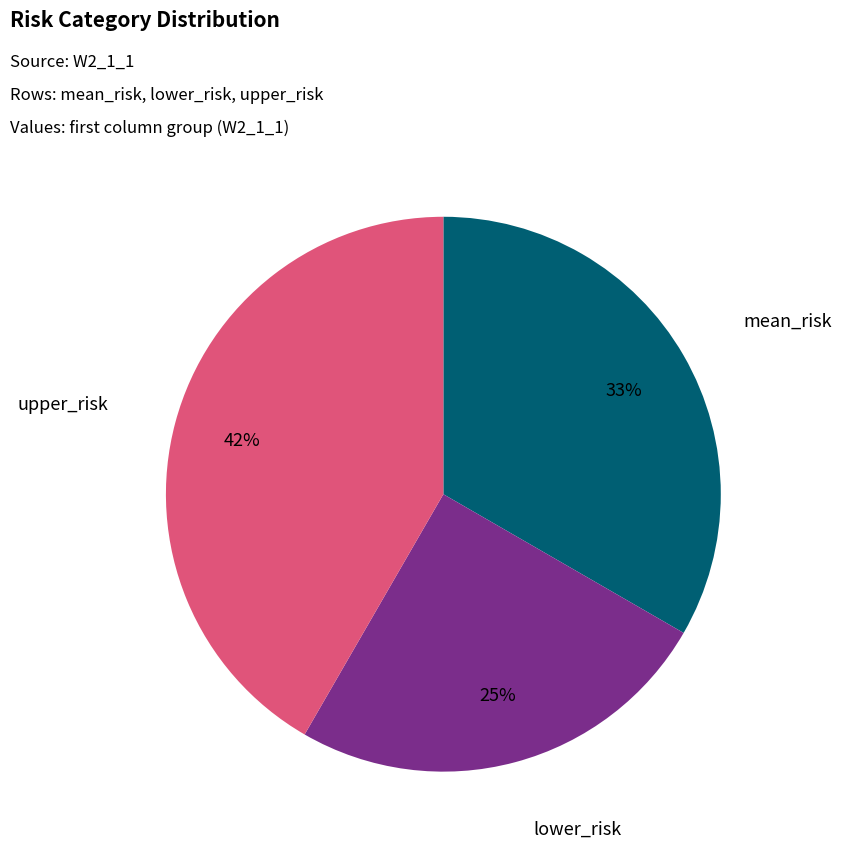

To the nearest percent, what is the average slice percentage?

33%